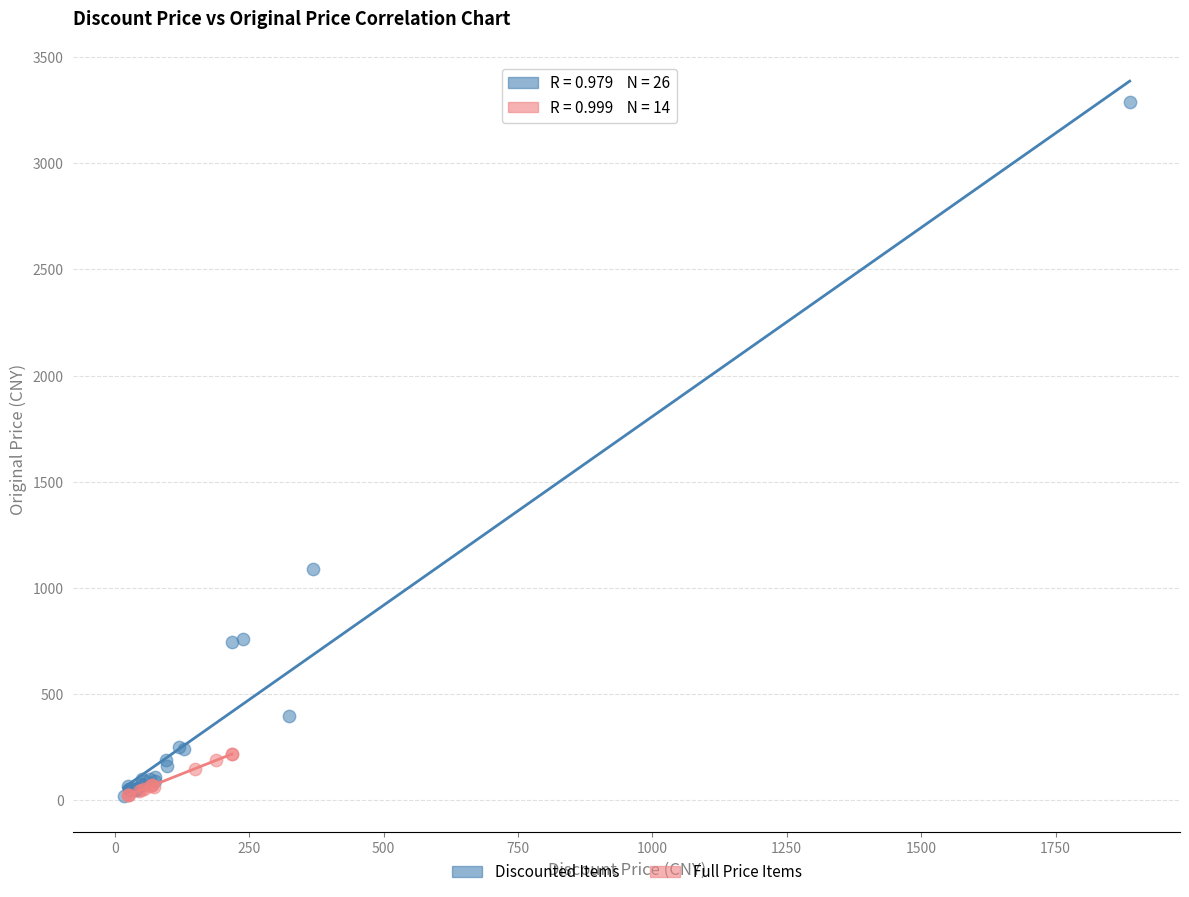

Which series reaches the maximum Y coordinate?

Discounted Items